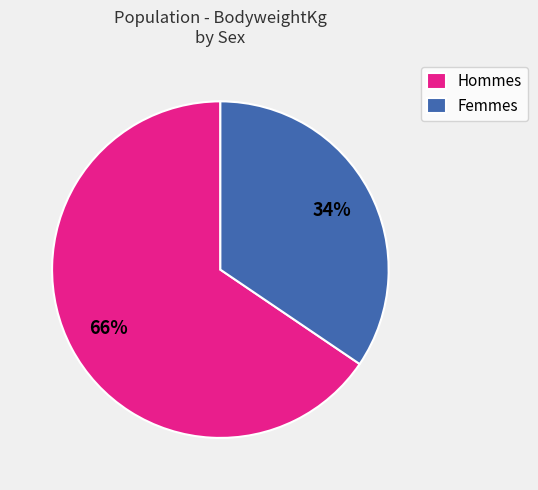

Is there any slice that represents more than half of the pie?

Yes